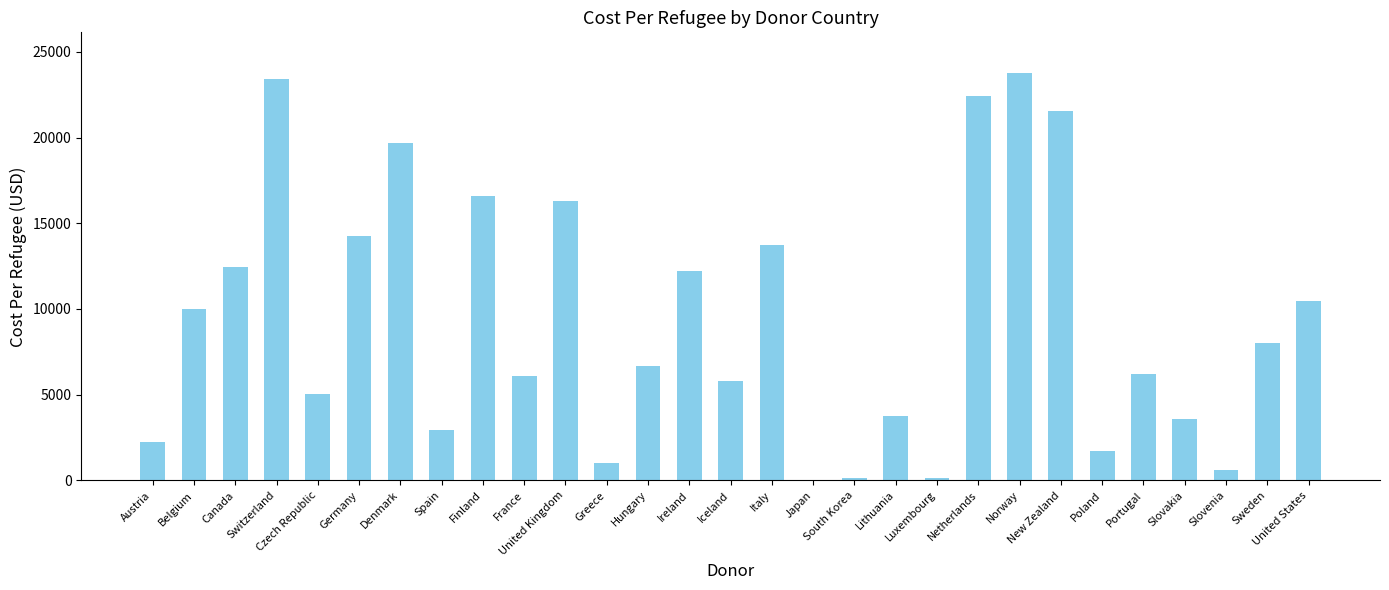

How many distinct data groups are displayed?

1